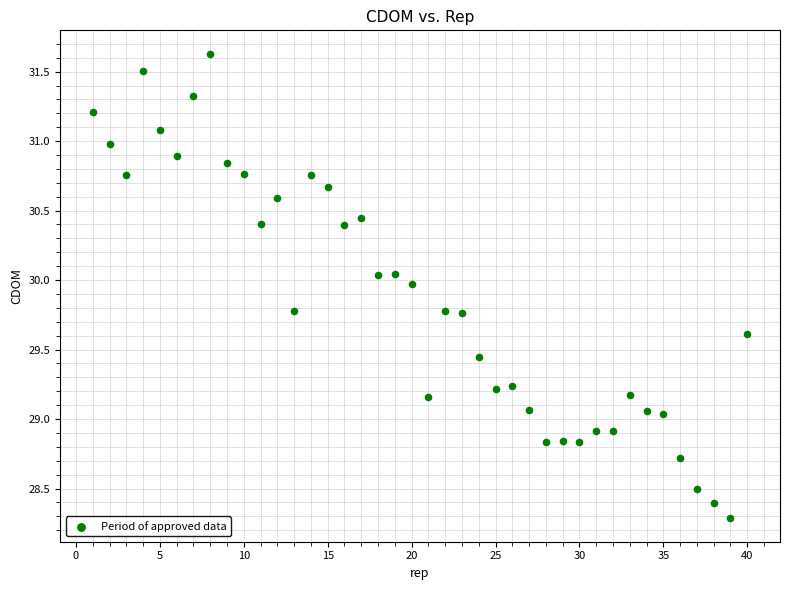

What is the range of Y values (max minus min)?

3.3